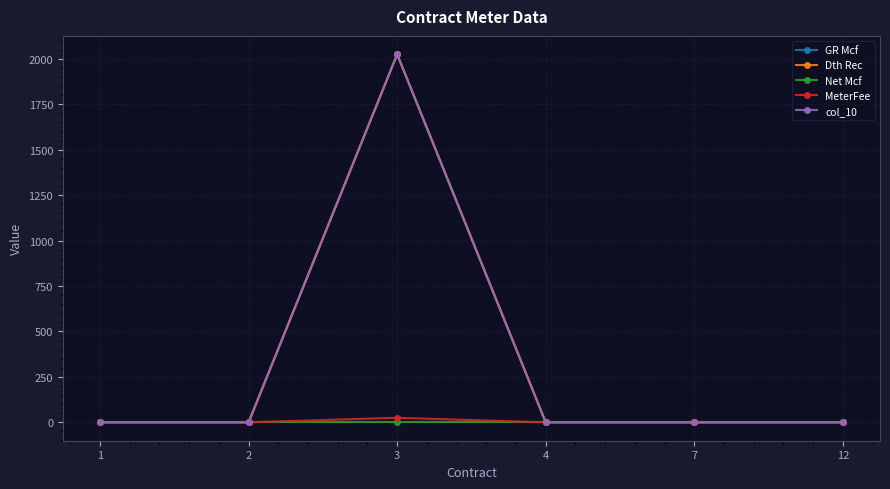

True or false: Net Mcf and MeterFee intersect in this chart.

False